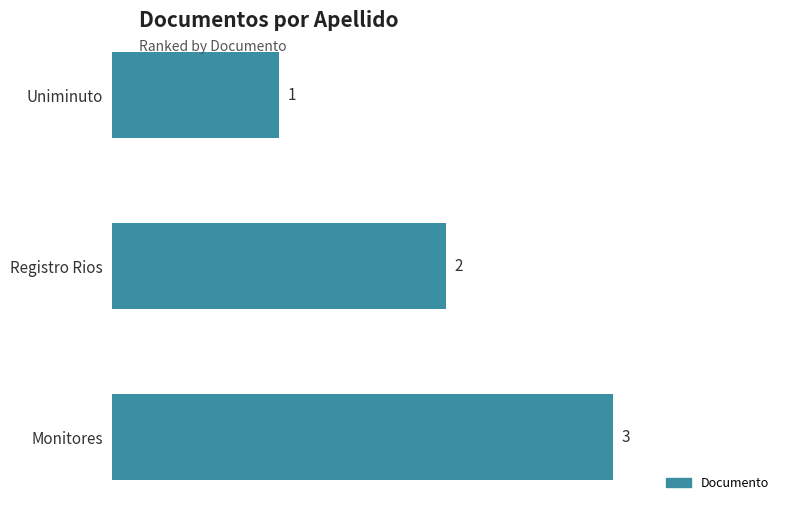

What is the change in value from Registro Rios to Monitores?

+1